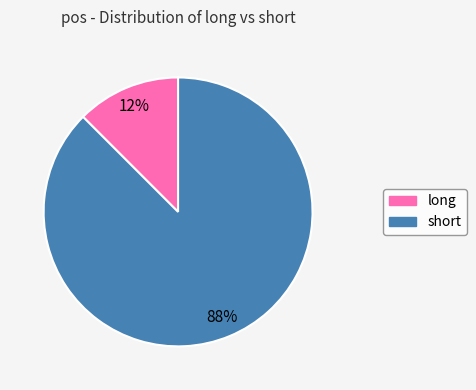

To the nearest percent, what is the average slice percentage?

50%